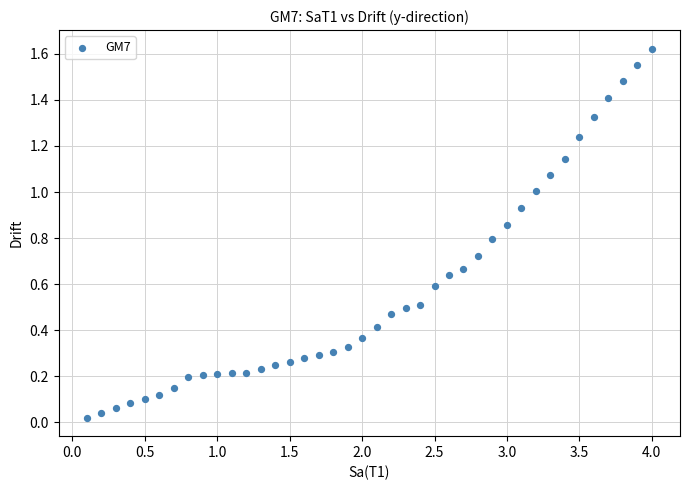

What is the range of X values (max minus min)?

3.9